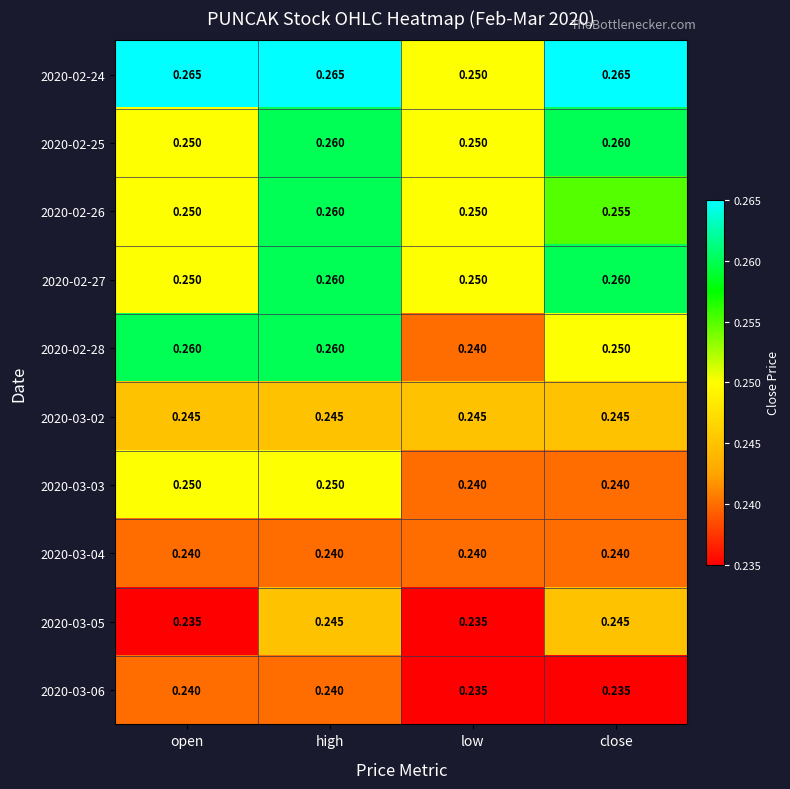

Which category has the lowest value in the 2020-02-24 series?

low